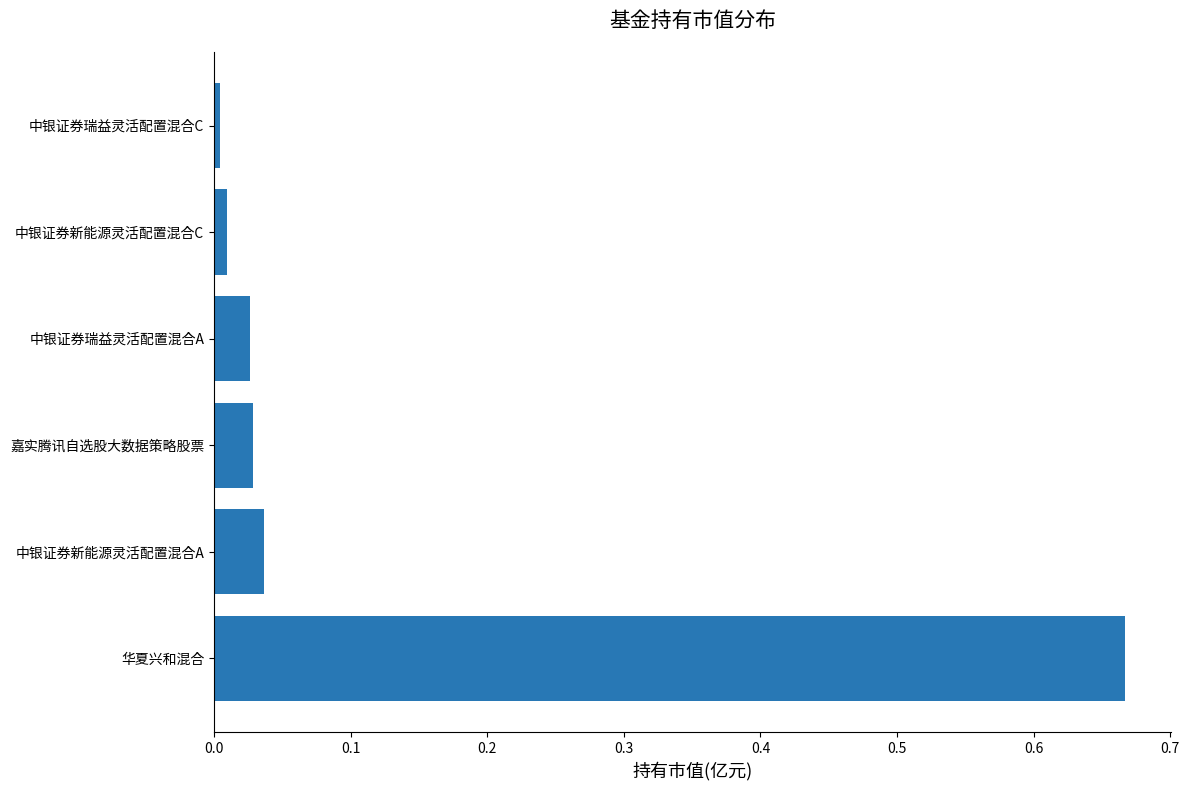

Which label corresponds to the largest value in the chart?

华夏兴和混合